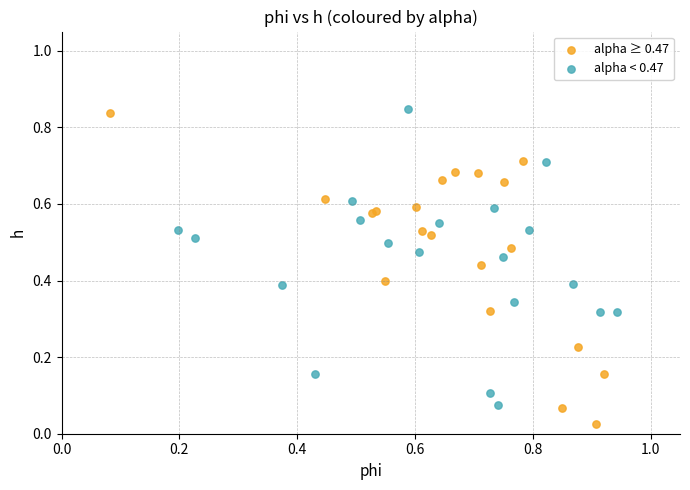

Which series reaches the minimum Y coordinate?

alpha ≥ 0.47